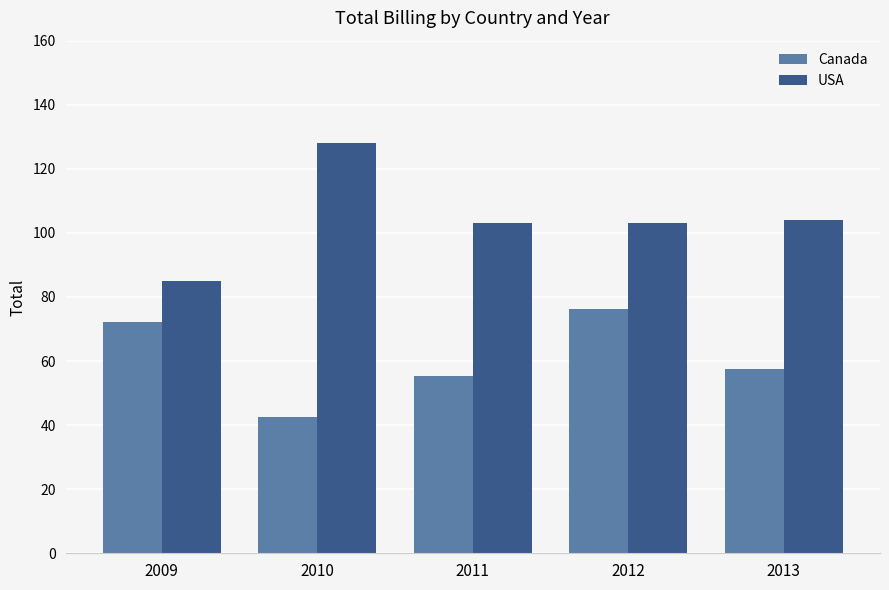

How many groups of bars are there?

5